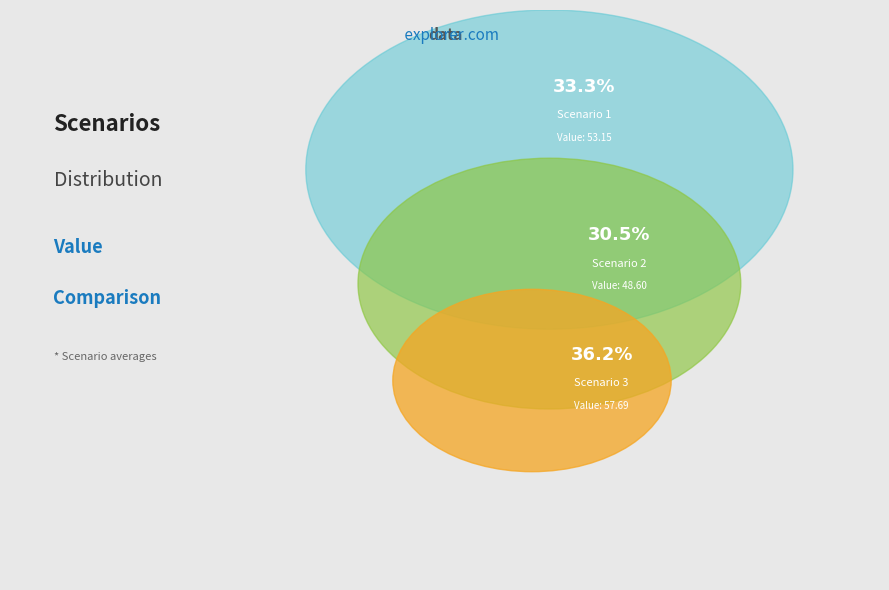

Is the sum of Scenario 3 and Scenario 2 greater than half?

Yes